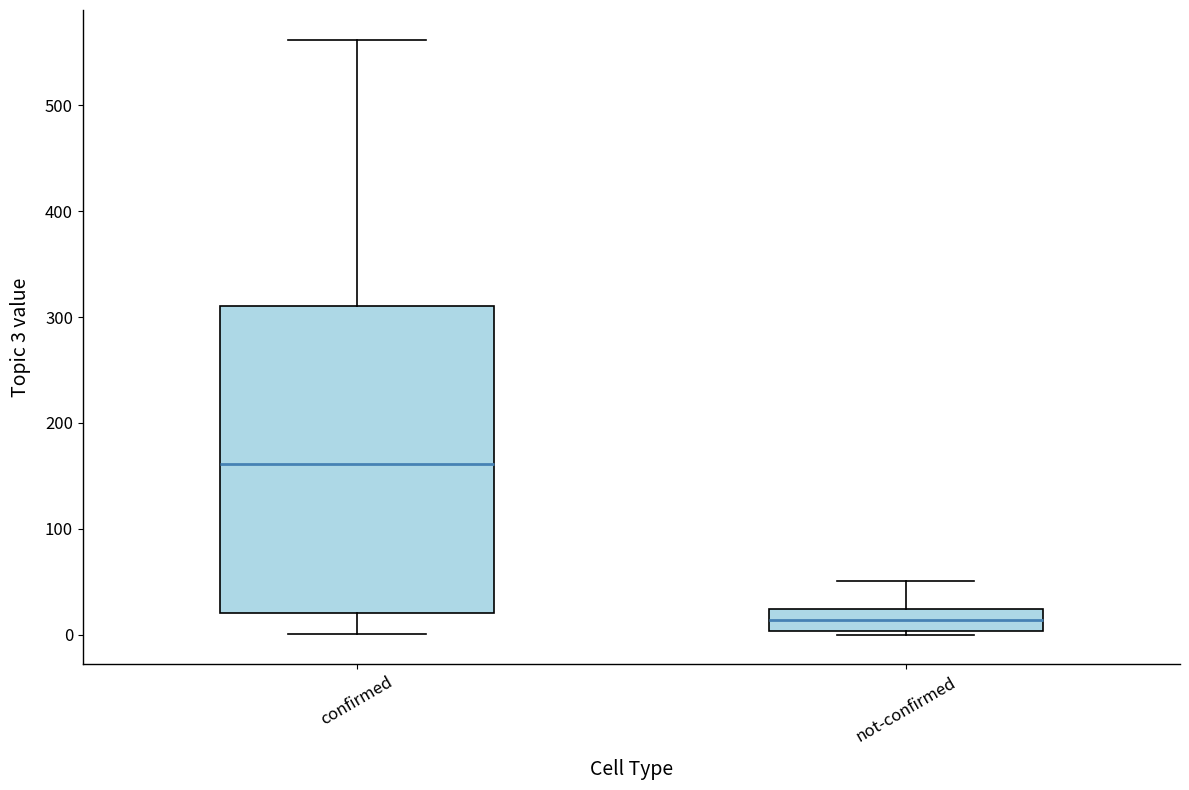

Which box's median line is the lowest?

not-confirmed